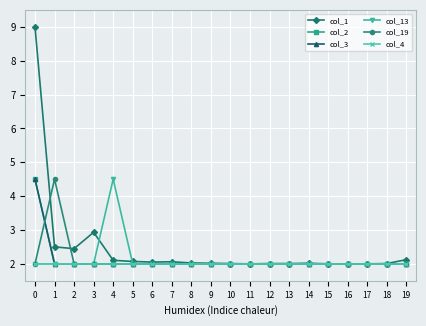

What is the total value across all series at 2?

12.4